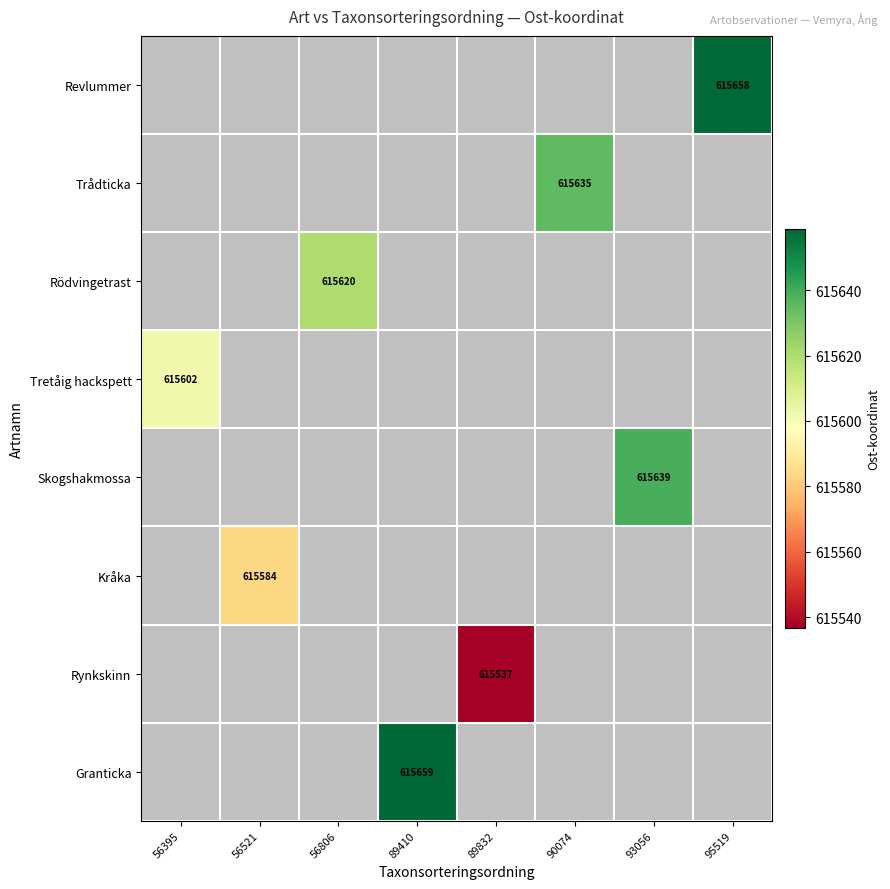

Which category has the lowest value across all series?

89832